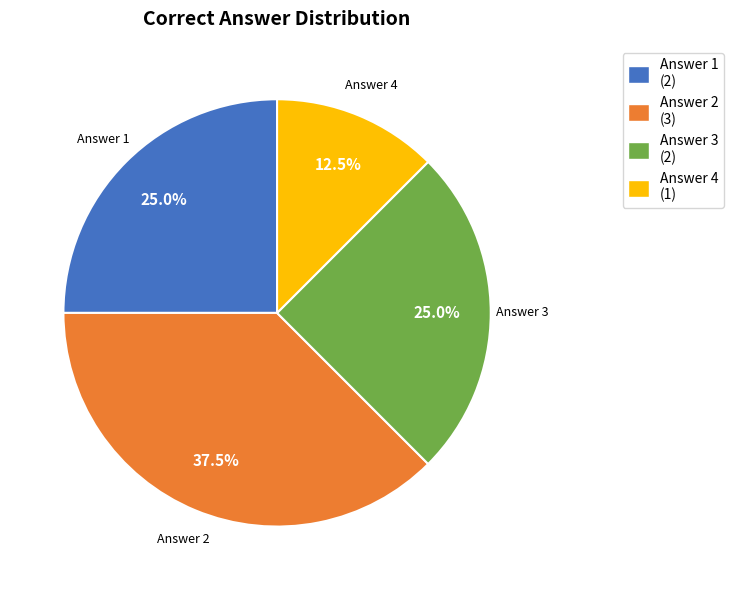

What percentage is NOT represented by Answer 1?

75.0%